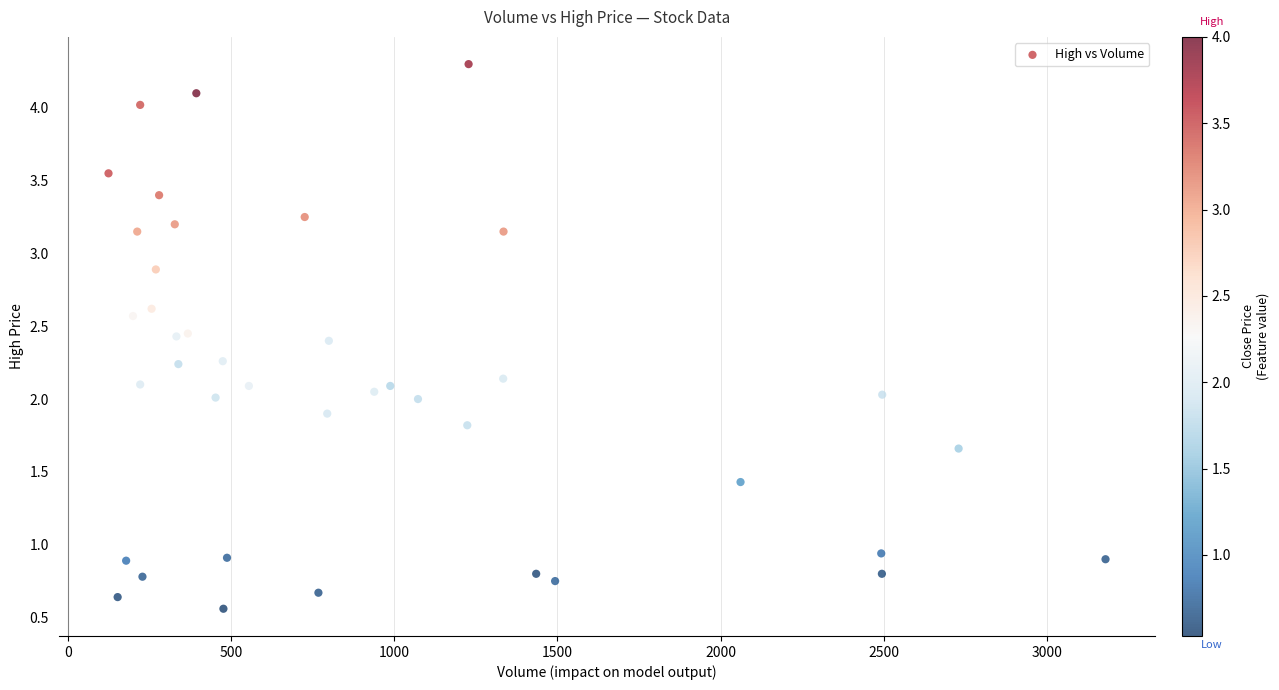

What is the range of X values (max minus min)?

3054.0